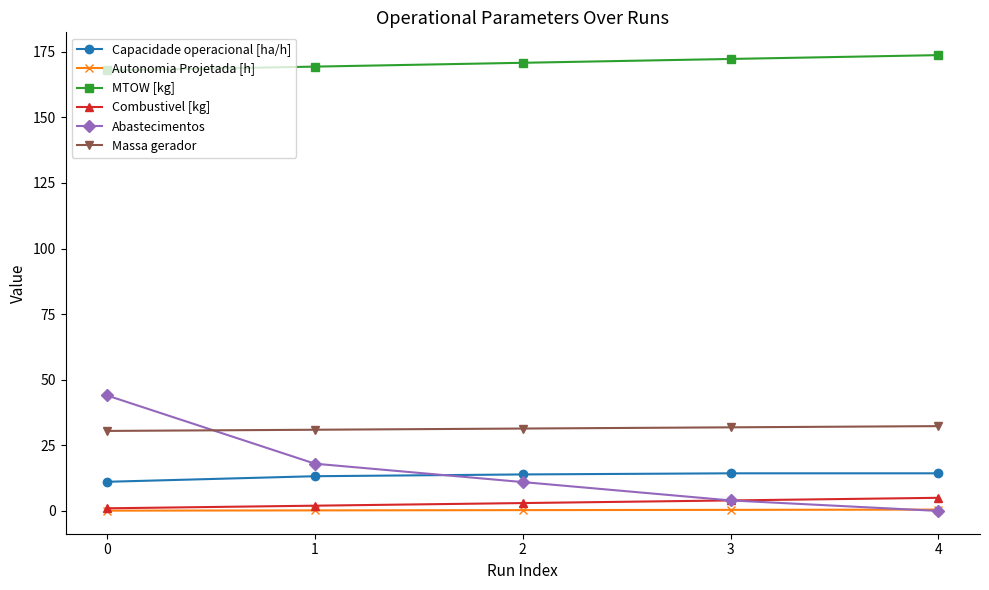

What is the maximum value for MTOW [kg]?

173.7